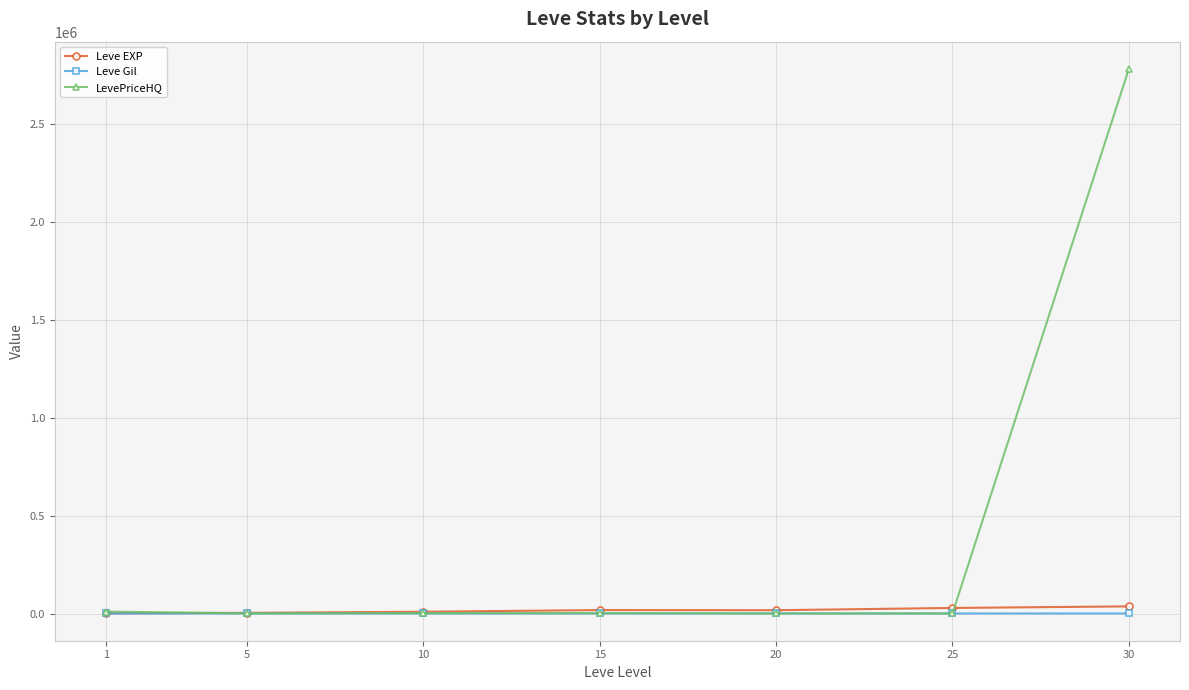

Which series has the largest range (max minus min)?

LevePriceHQ